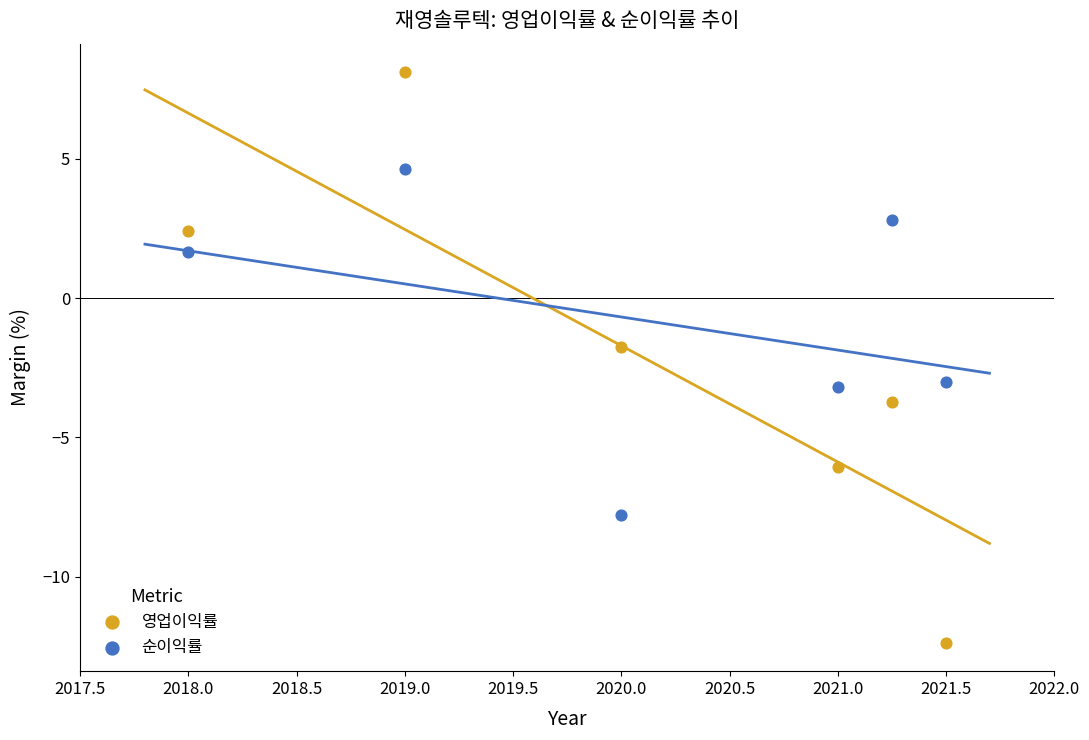

What are all the series names shown in the legend?

영업이익률, 순이익률